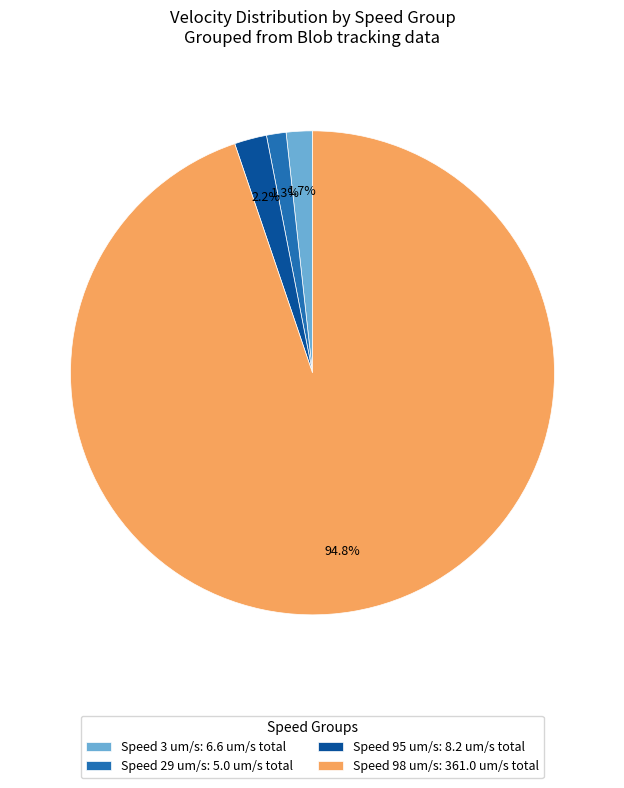

Is there any slice that represents more than half of the pie?

Yes